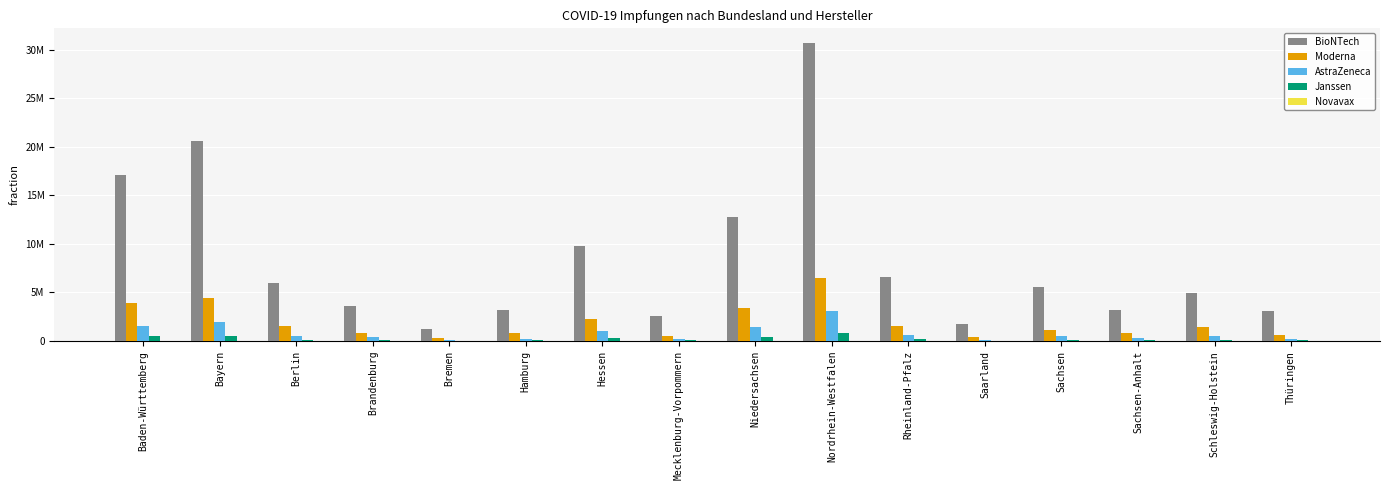

Does the chart contain stacked bars?

No